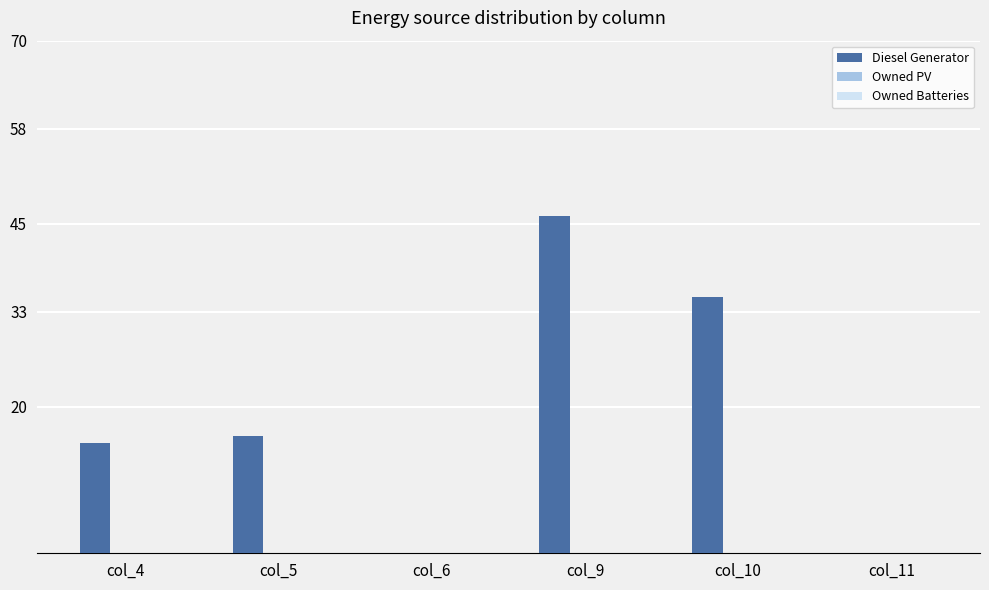

At which label is the value closest to 23?

col_5